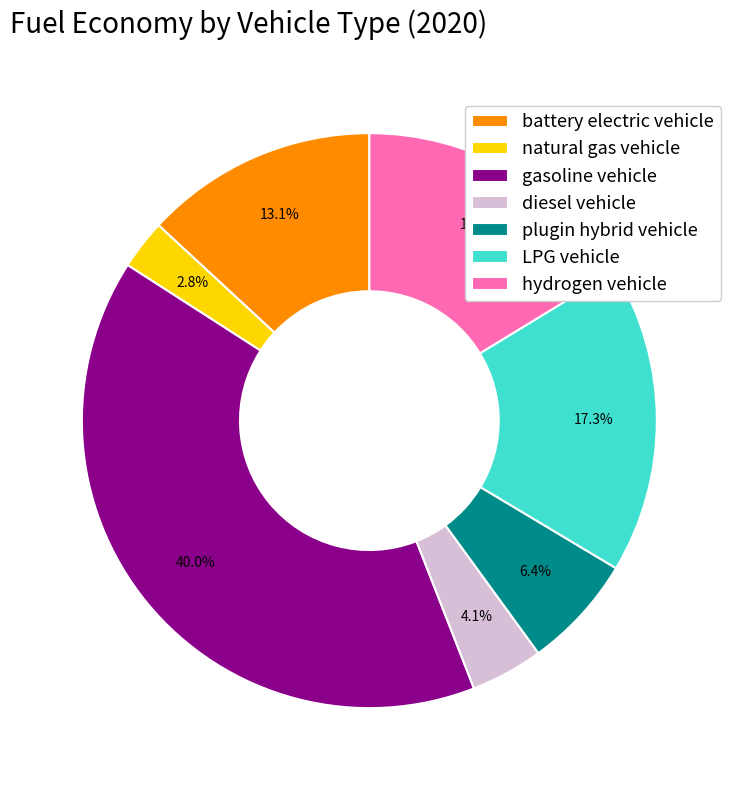

Which has a higher value, LPG vehicle or hydrogen vehicle?

LPG vehicle